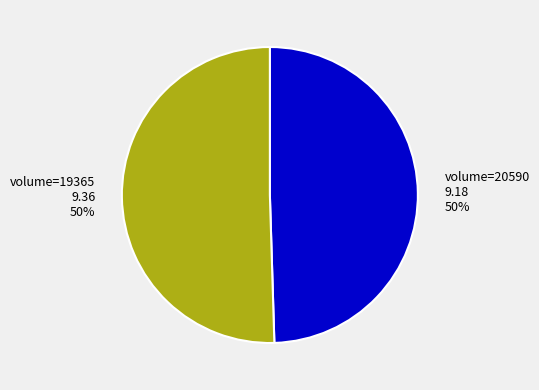

Combined, do volume=20590 and volume=19365 account for over 50%?

Yes